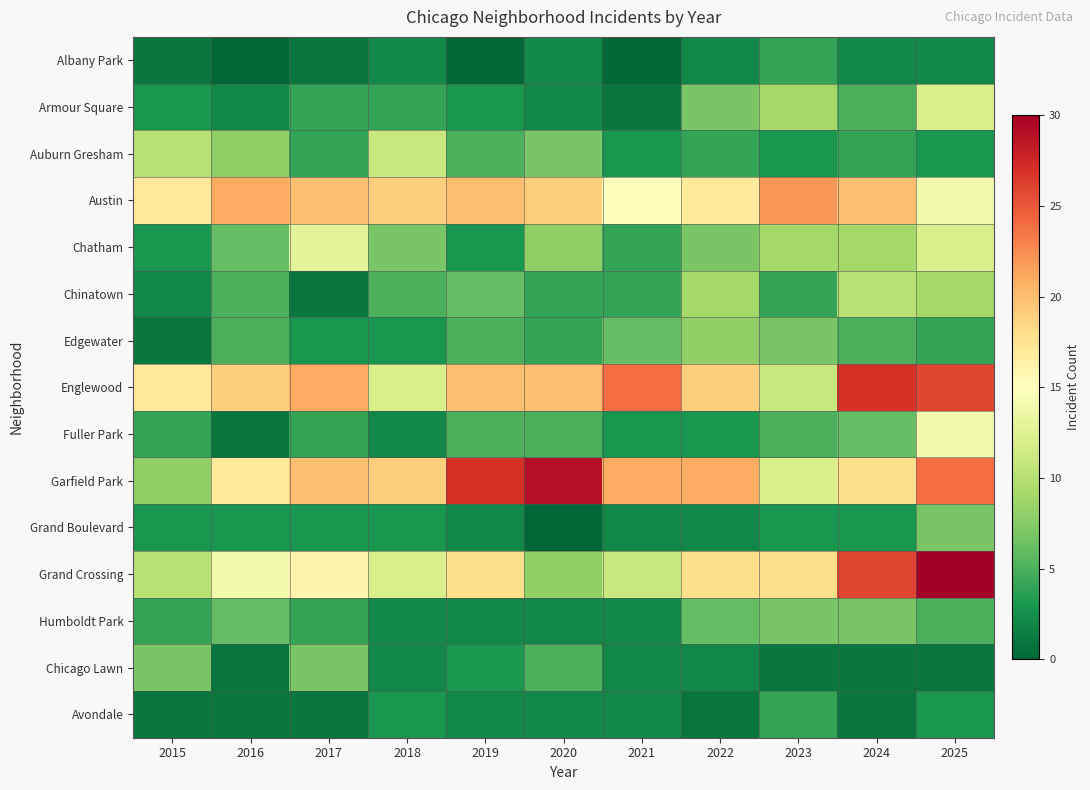

Which series has the largest range (max minus min)?

Grand Crossing